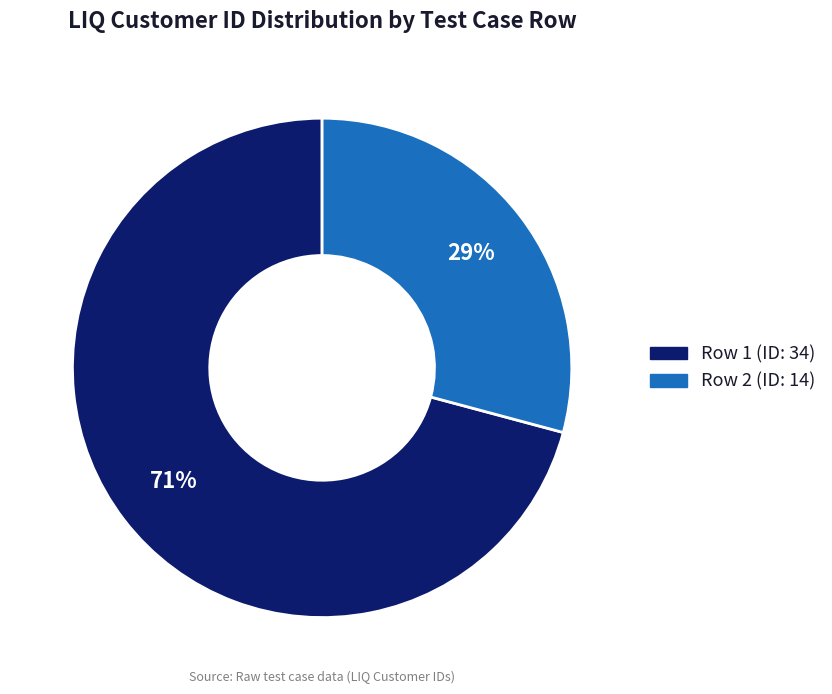

To the nearest percent, what portion does Row 2 (ID: 14) represent?

29%